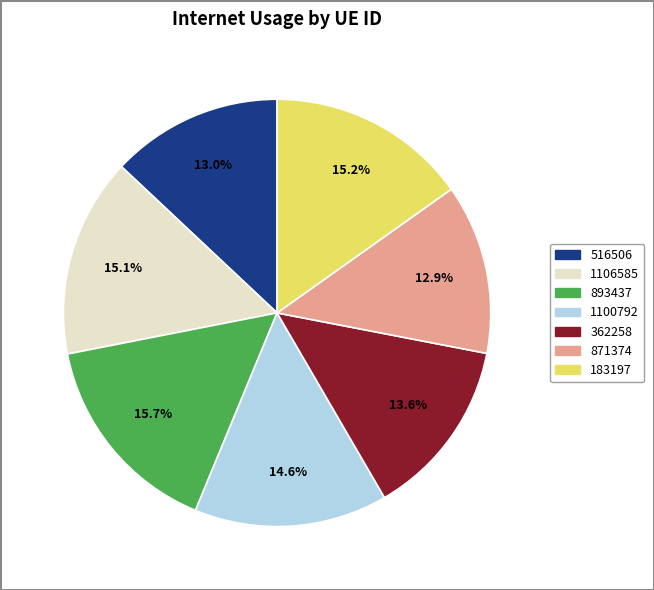

What is the ratio of the value at 1106585 to the value at 871374?

1.2